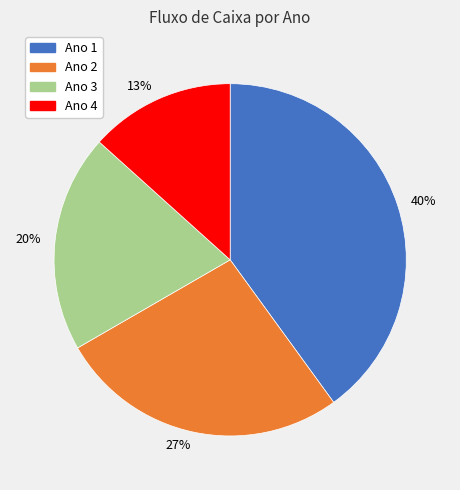

Is there a majority slice in this chart?

No